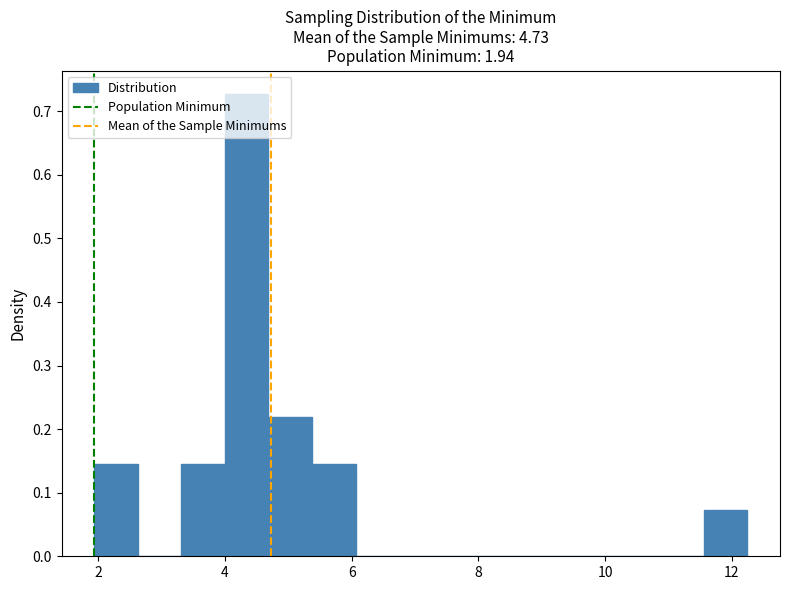

Around what value on the x-axis is the tallest bar? Give the approximate position of its centre, as read against the axis.

4.4